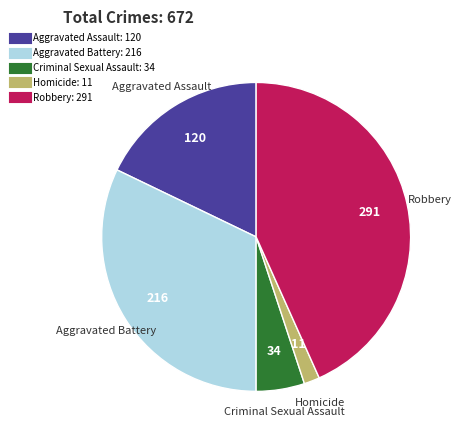

Approximately how many times larger is the value at Criminal Sexual Assault compared to Homicide?

3.1